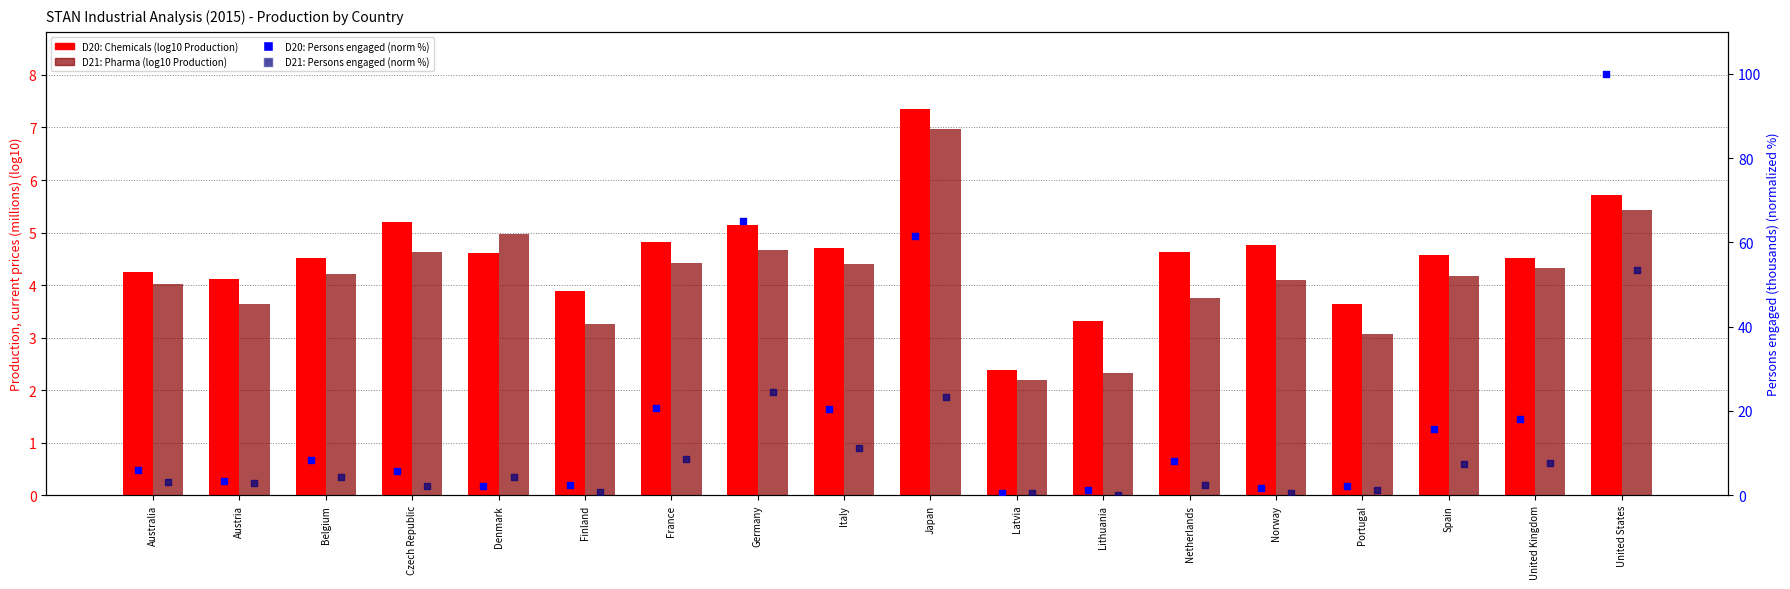

What are all the series names shown in the legend?

D20: Chemicals (log10 Production), D21: Pharma (log10 Production), D20: Persons engaged (norm %), D21: Persons engaged (norm %)